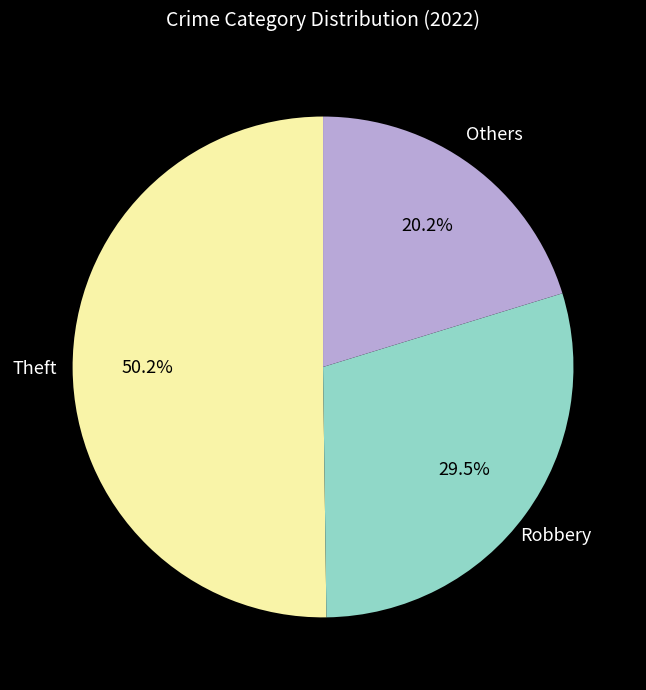

How many slices are in this pie chart?

3